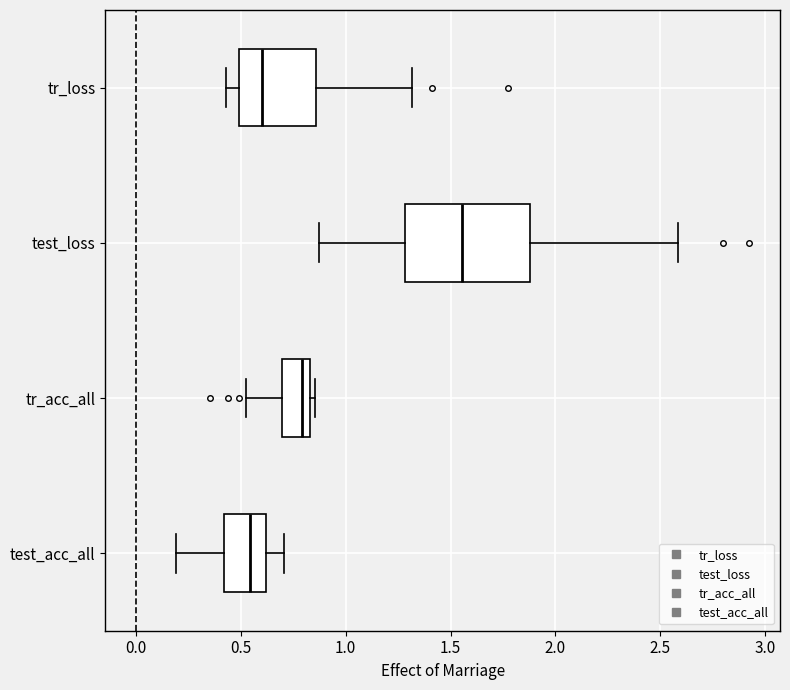

Which box is the widest, from its left edge to its right edge?

test_loss